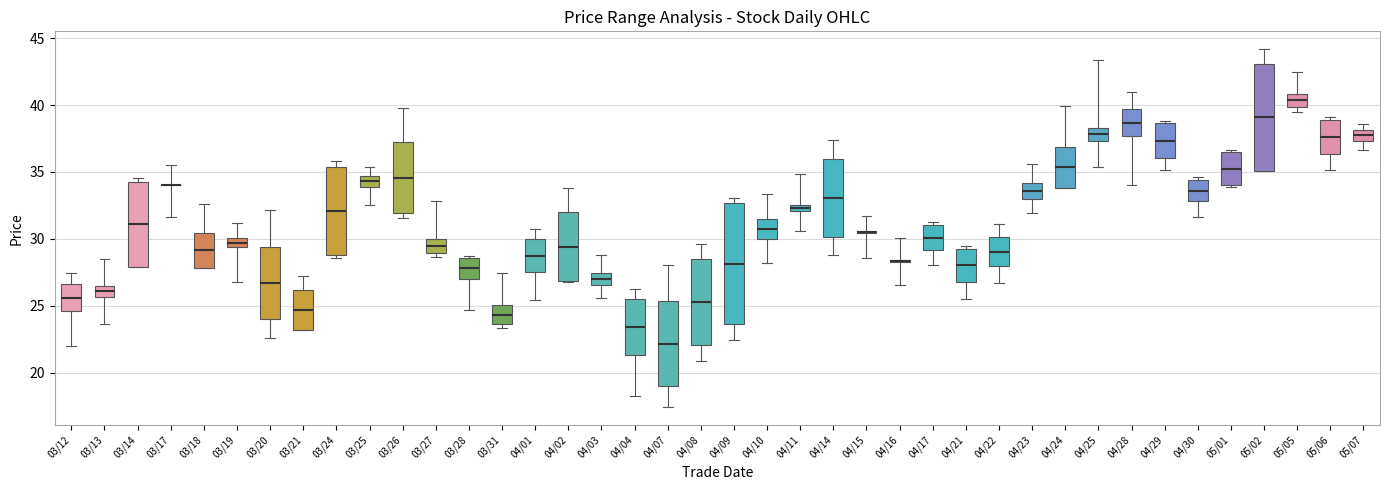

Where does the median line of the box for 05/05 sit on the y-axis? The values are not printed on the chart, so give them approximately, as read against the axis.

40.5